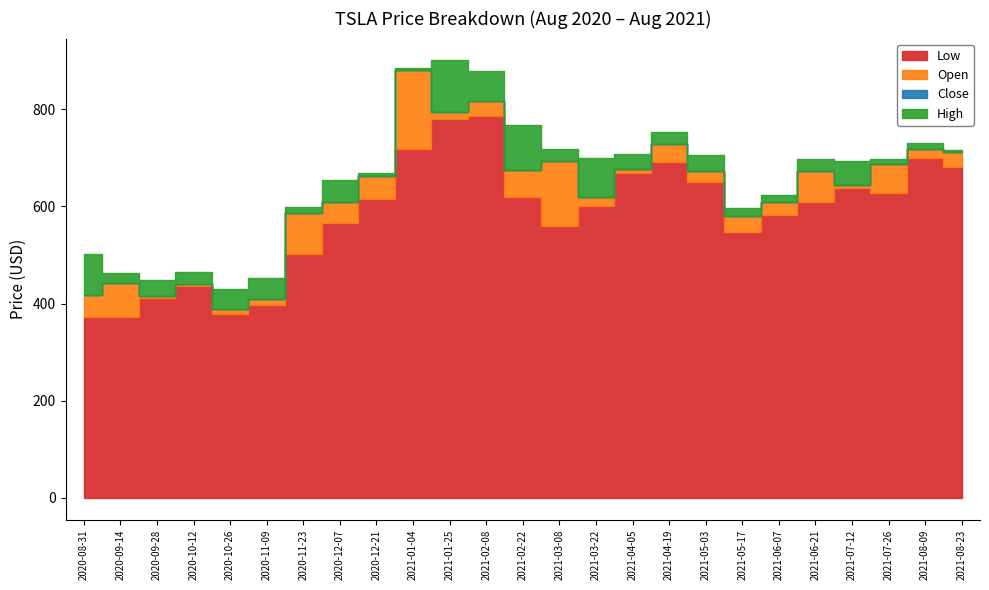

What is the sum of all High values?

16455.4